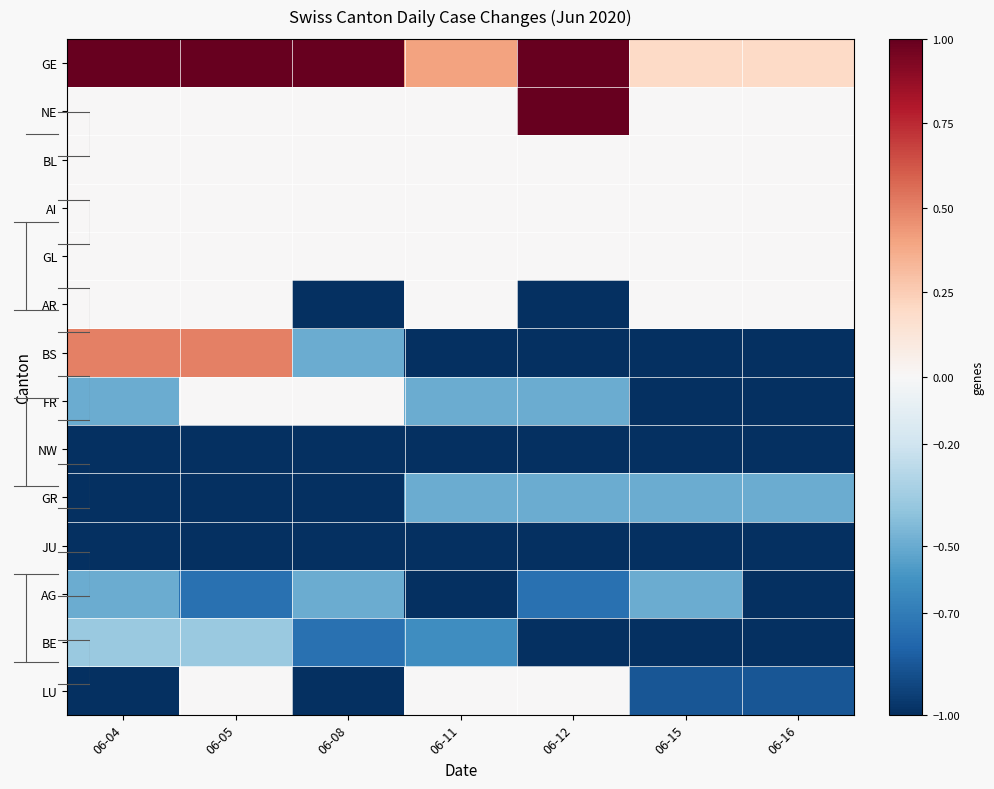

Between 06-05 and 06-16, which series saw the biggest shift?

BS